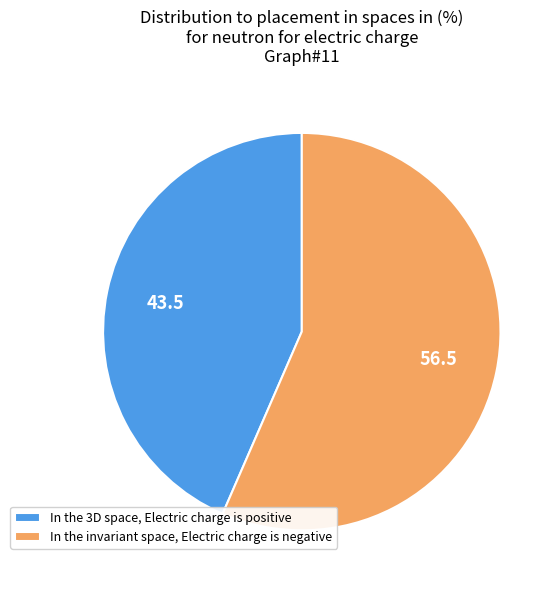

What is the largest slice in the pie chart?

In the invariant space, Electric charge is negative